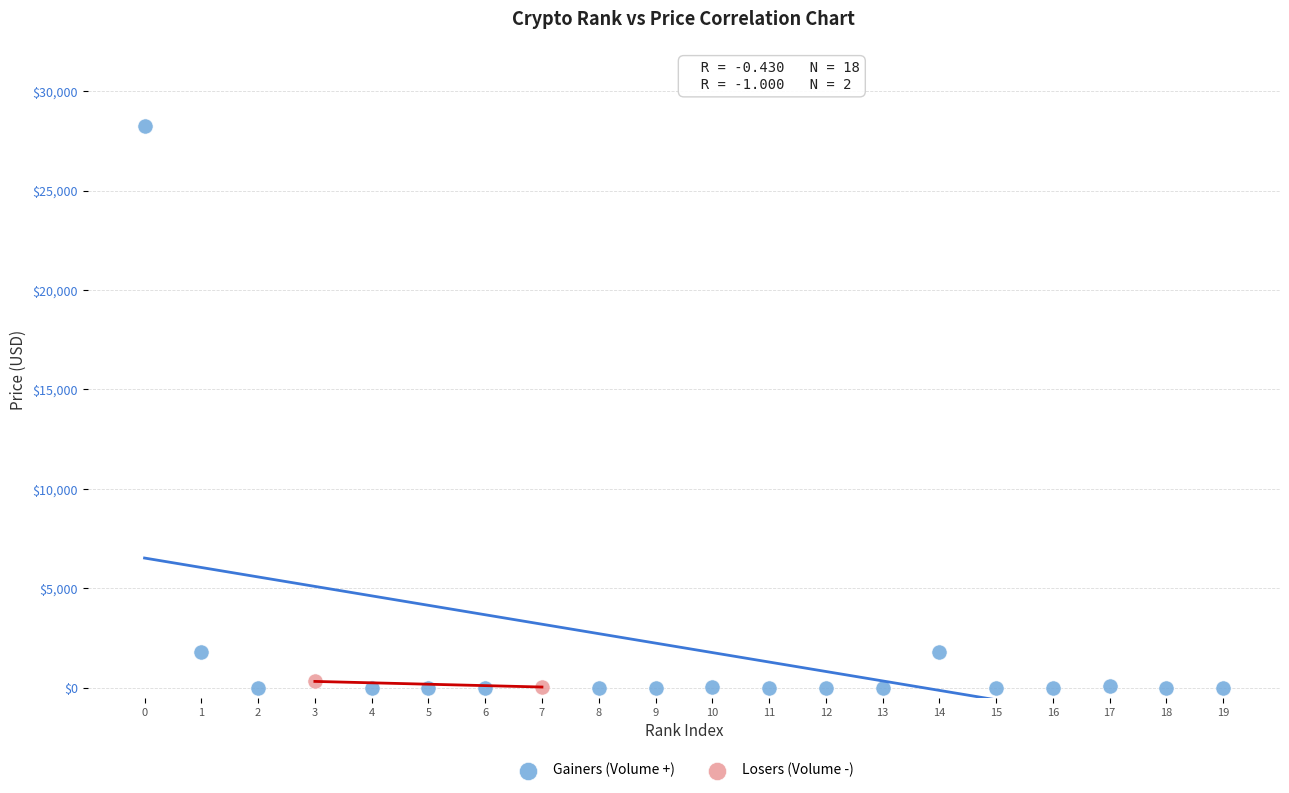

Which series has the largest Y range (max minus min)?

Gainers (Volume +)